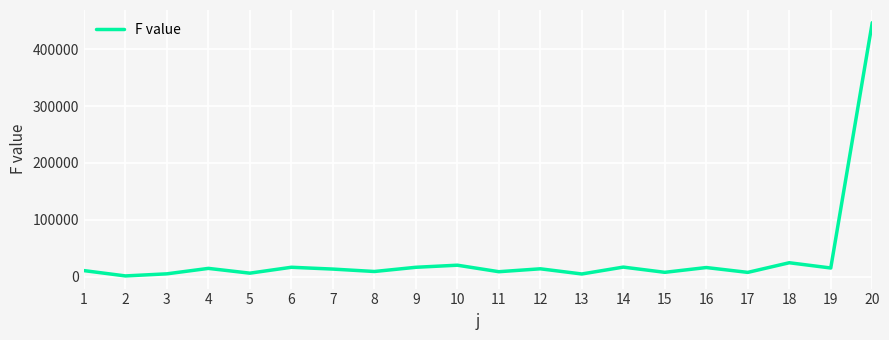

Approximately how many times larger is the value at 1 compared to 18?

0.4